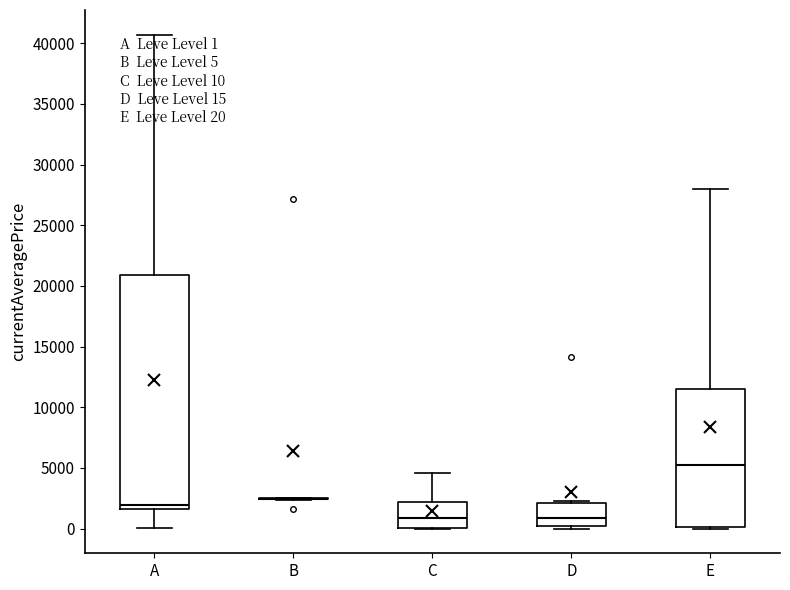

Comparing the boxes themselves (not the whiskers), which one is the tallest?

A